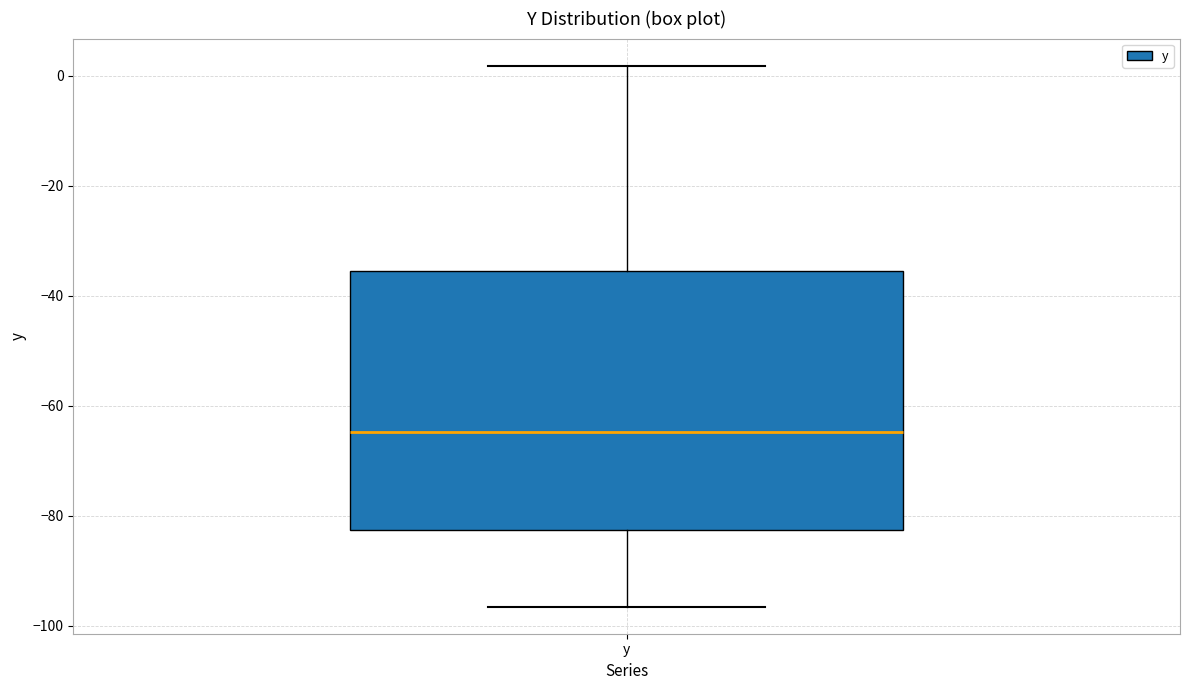

Read this box plot against the y-axis: the position of the median line, the range covered by the box, and the ends of both whiskers. The values are not printed on the chart, so give them approximately, as read against the axis.

median -64, box -82 to -36, whiskers -96 to 2